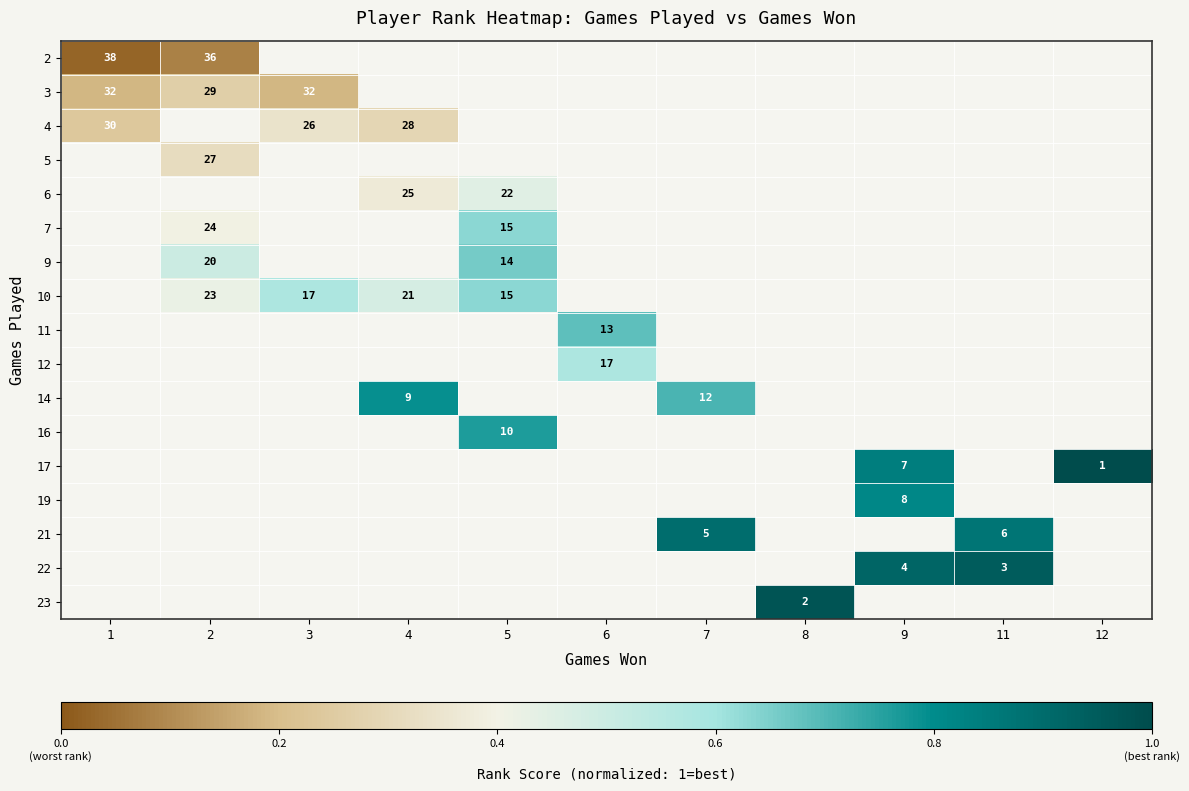

Is the value of 5 at 11 greater than the value of 19 at 2?

No